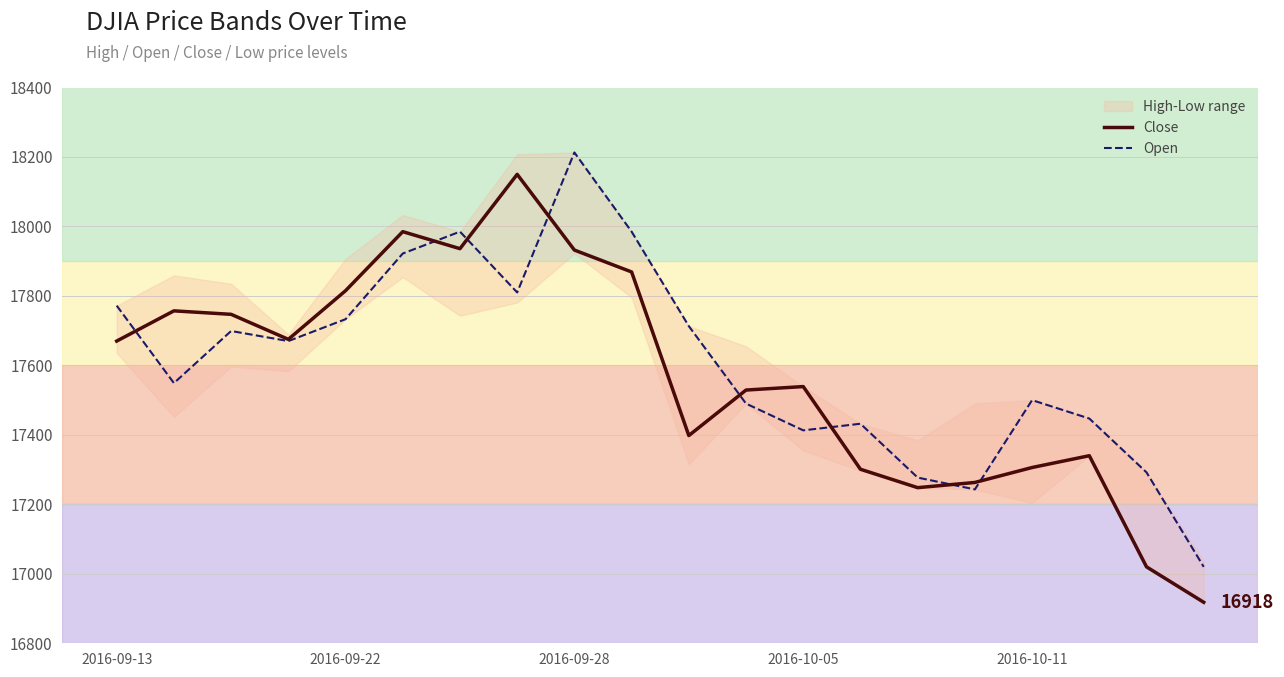

Rank the series at 11 from lowest to highest value.

Open, Close